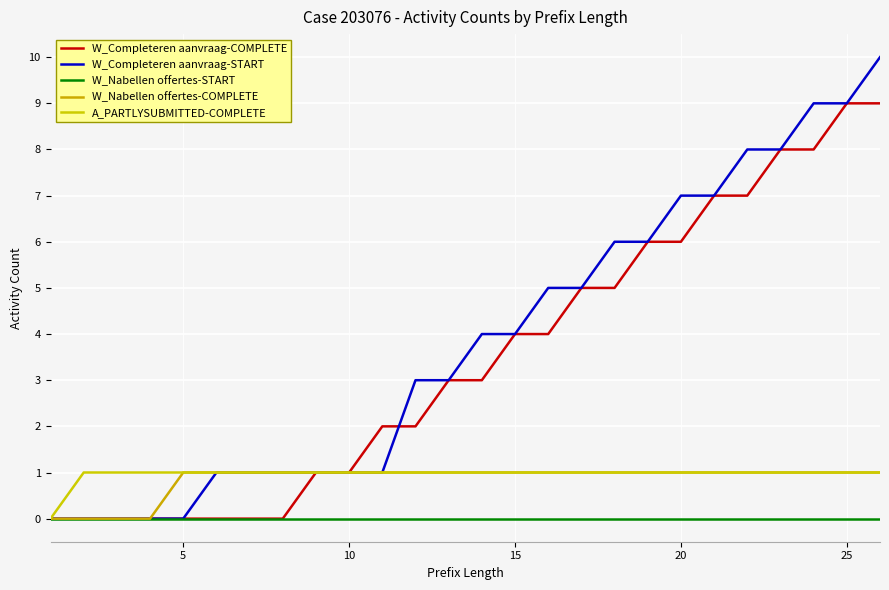

What are all the series names shown in the legend?

W_Completeren aanvraag-COMPLETE, W_Completeren aanvraag-START, W_Nabellen offertes-START, W_Nabellen offertes-COMPLETE, A_PARTLYSUBMITTED-COMPLETE